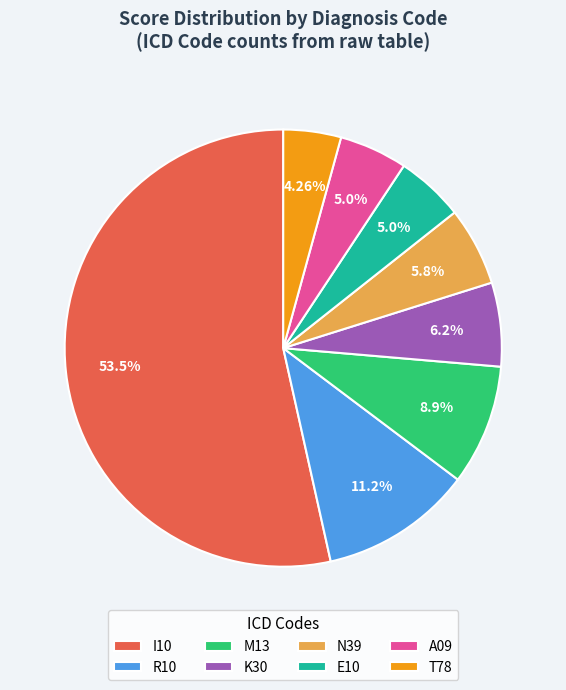

To the nearest percent, what is the average slice percentage?

12%